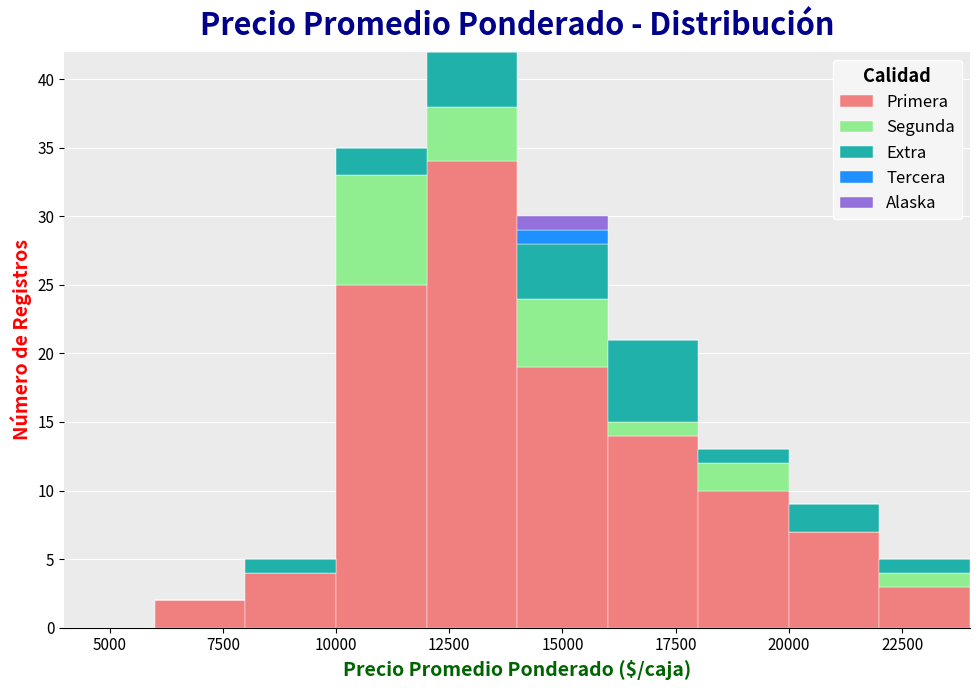

Which range on the x-axis has the tallest stacked bar (by total height)?

12000 to 14000